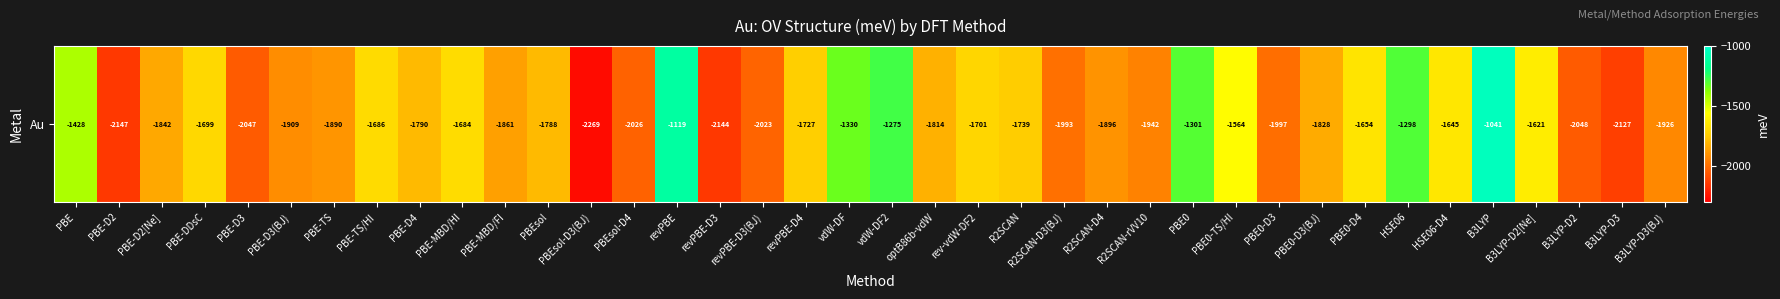

Which label corresponds to the smallest value in the chart?

PBEsol-D3(BJ)